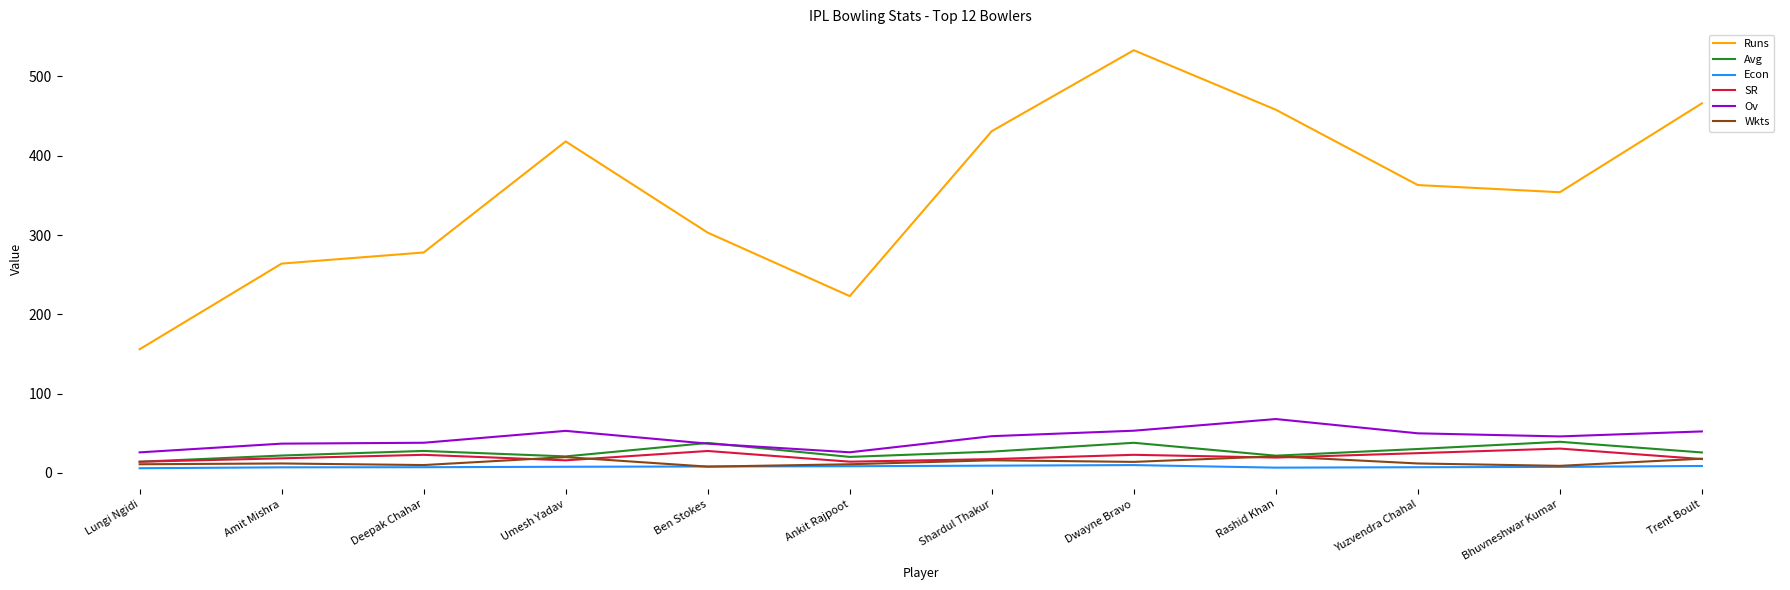

Which series has the largest range (max minus min)?

Runs